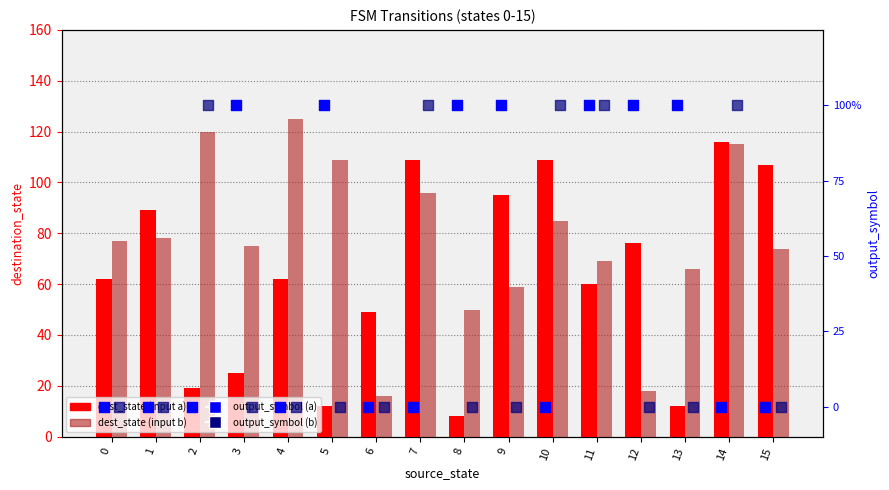

Which series contains the lowest Y value?

output_symbol (input a)